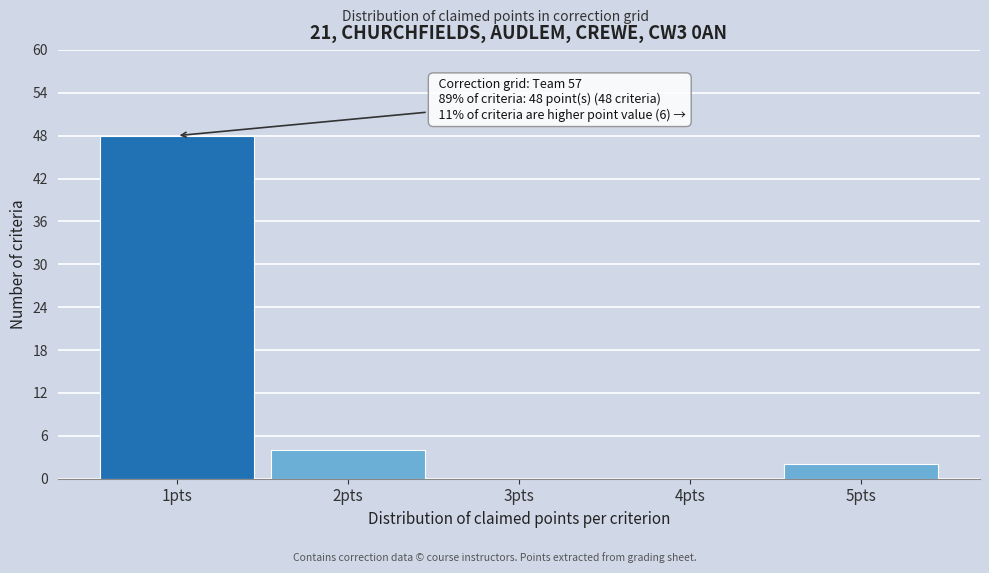

Over which range of the x-axis is the bar tallest?

0.5 to 1.5